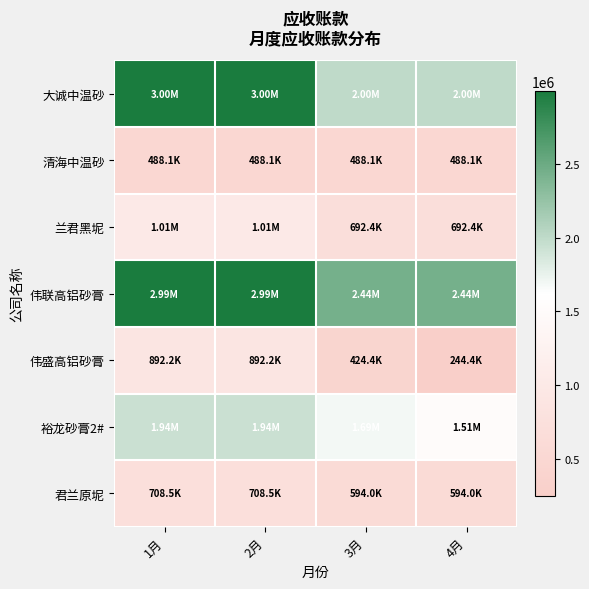

List the series in order of their peak value, lowest first.

清海中温砂, 君兰原坭, 伟盛高铝砂膏, 兰君黑坭, 裕龙砂膏2#, 伟联高铝砂膏, 大诚中温砂